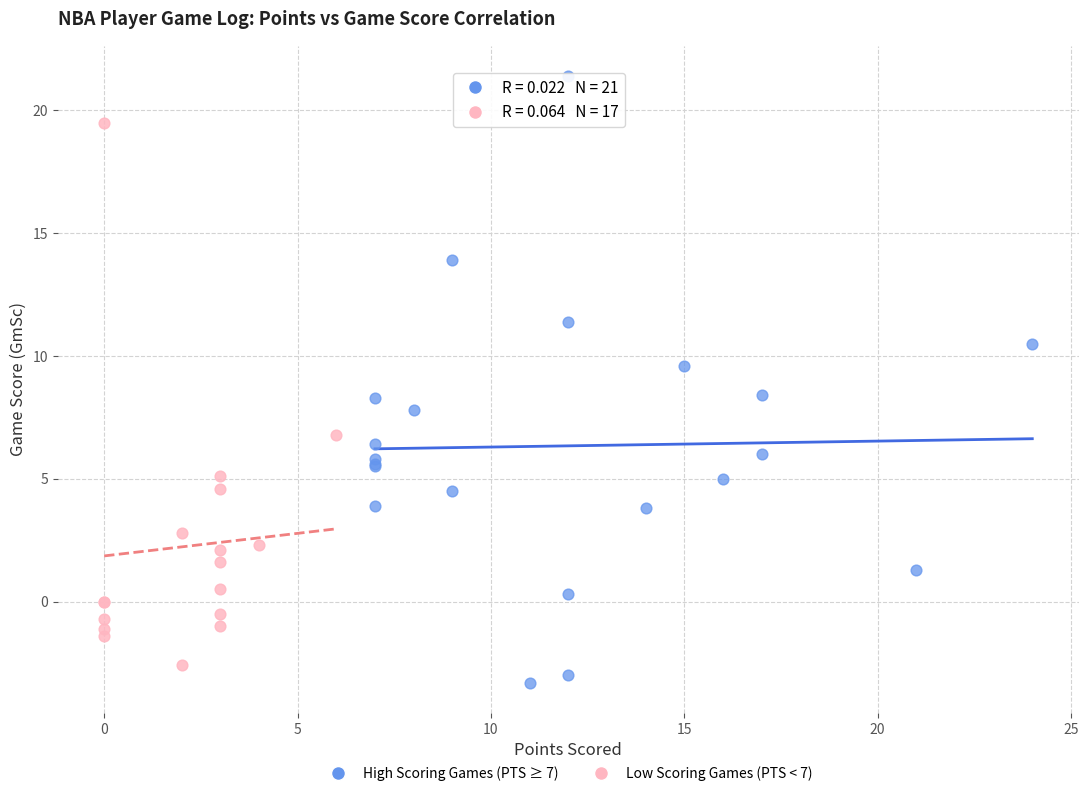

What are all the series names shown in the legend?

High Scoring Games (PTS ≥ 7), Low Scoring Games (PTS < 7)